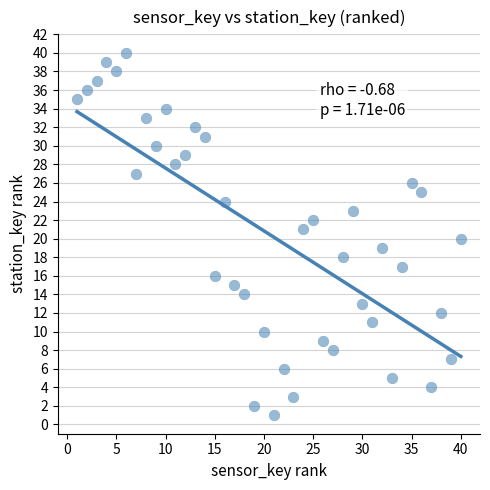

What is the range of X values (max minus min)?

39